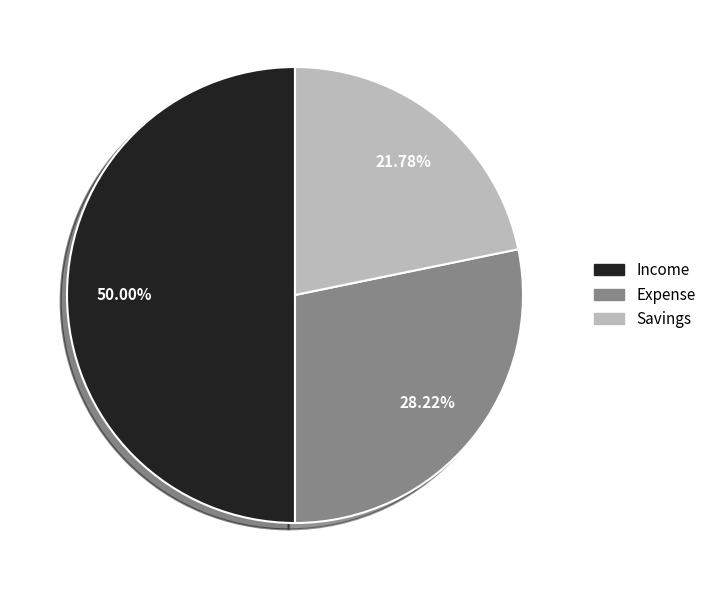

To the nearest percent, what is the difference between the Income and Savings slice percentages?

28%